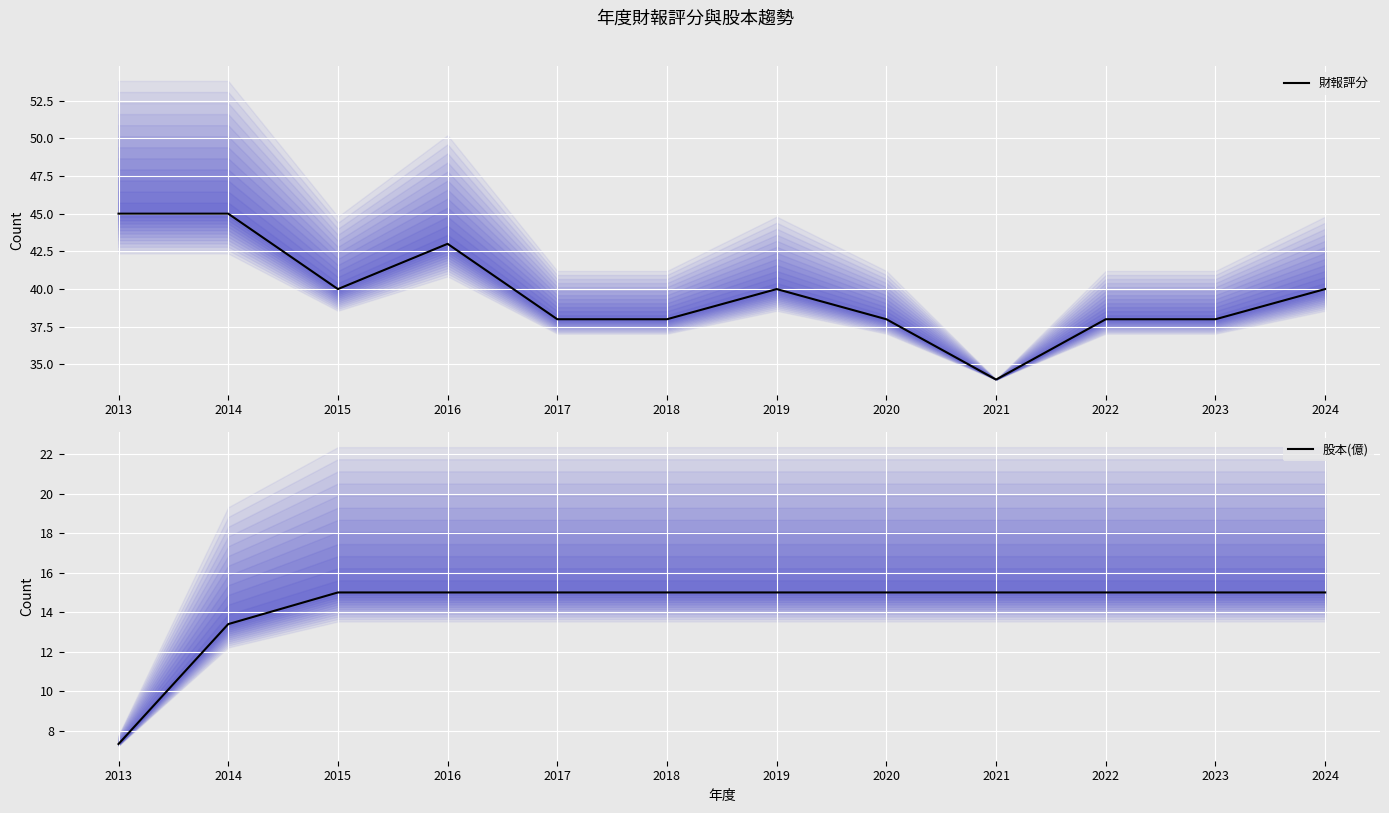

Where is 財報評分 nearest to the value 39?

2015